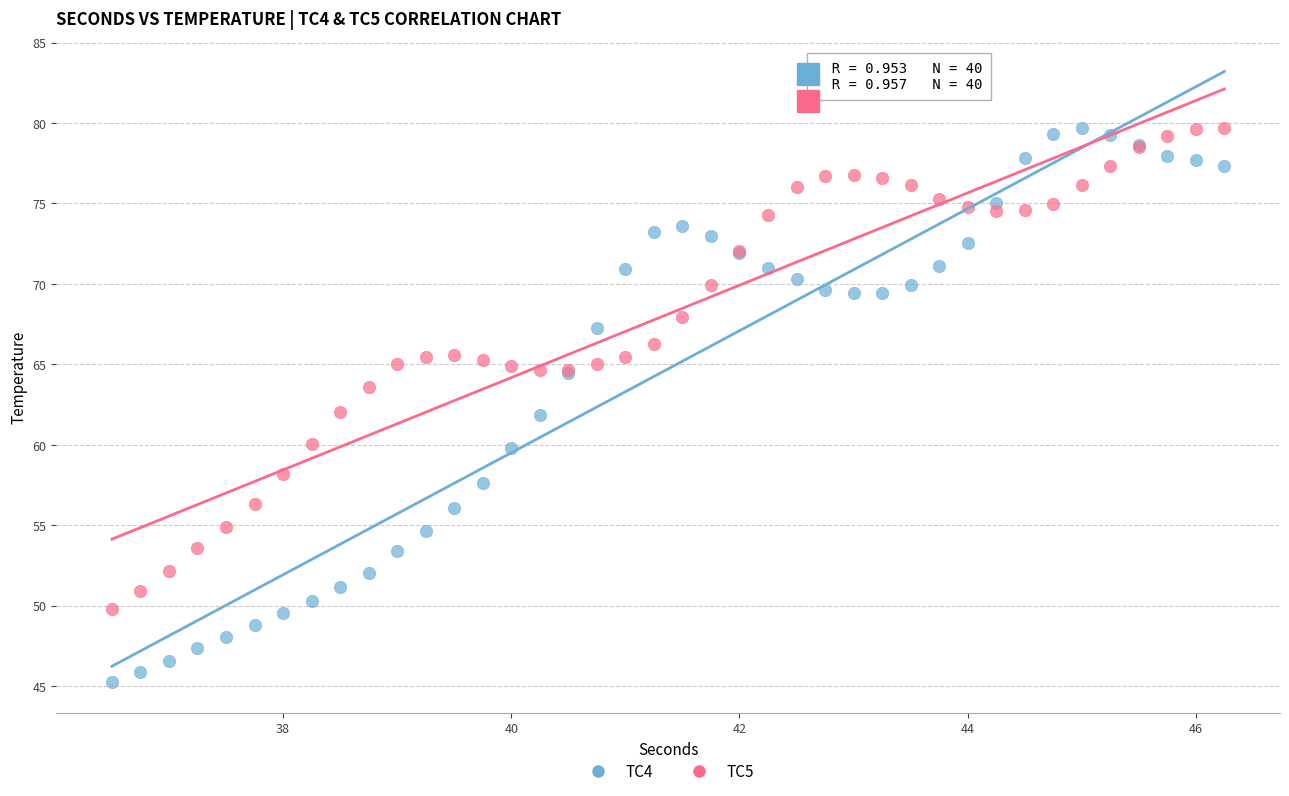

Which series has the largest Y range (max minus min)?

TC4